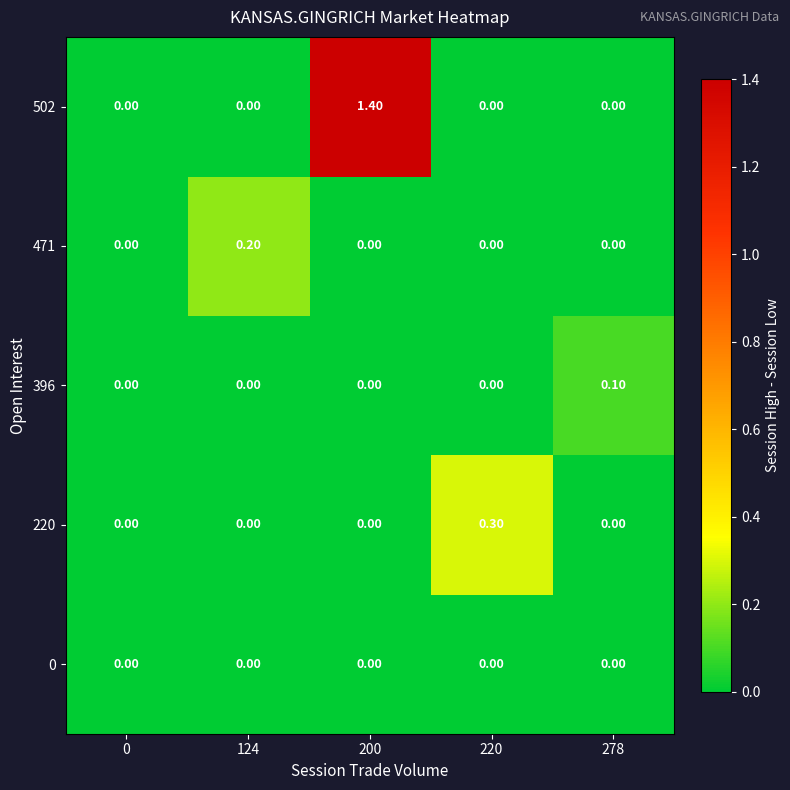

Which series has the largest total across all categories?

502